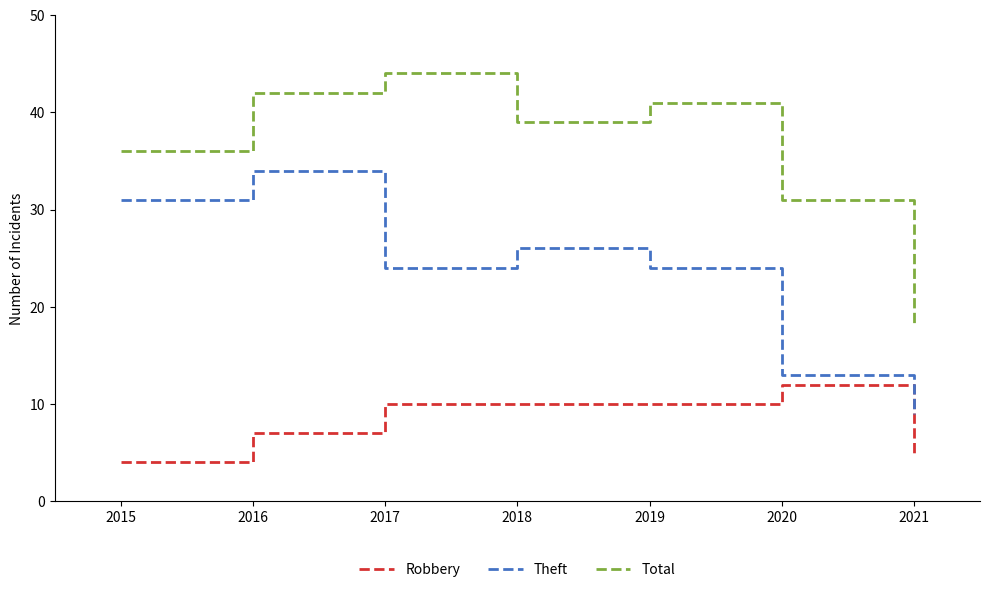

Rank the series by their average value, from lowest to highest.

Robbery, Theft, Total